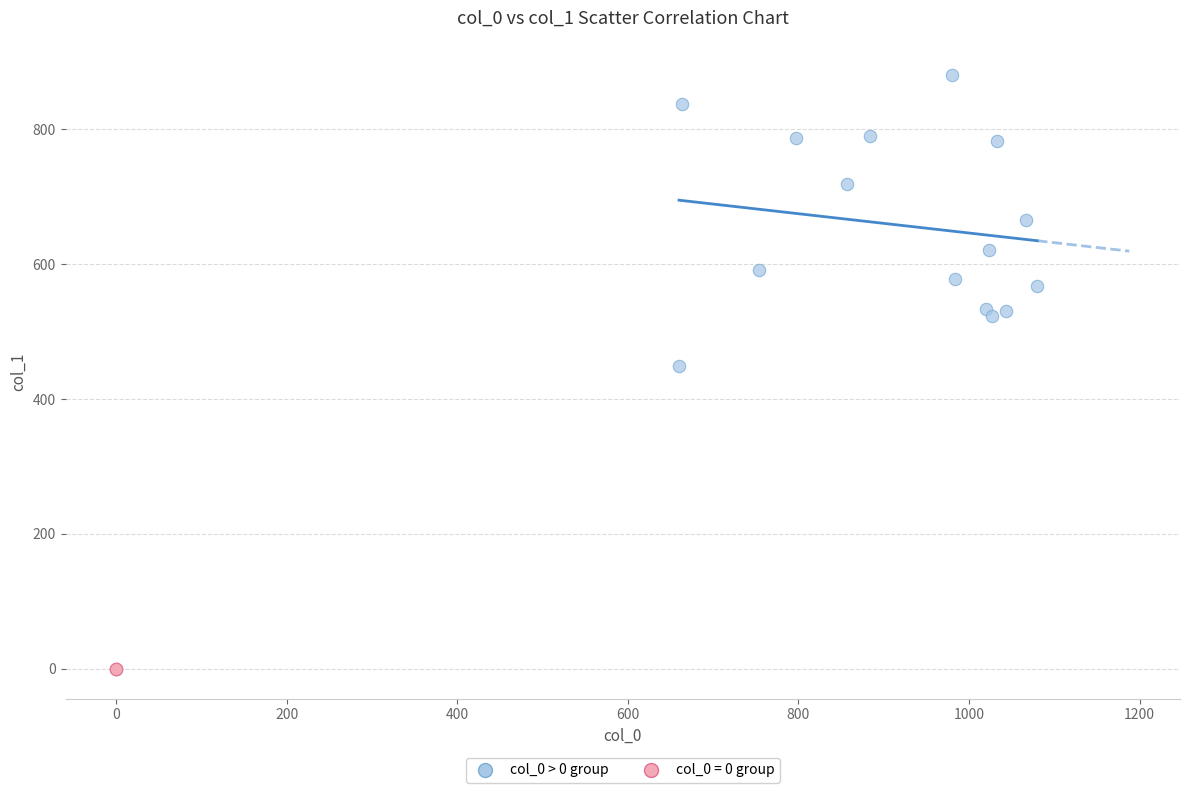

Which series contains the lowest Y value?

col_0 = 0 group